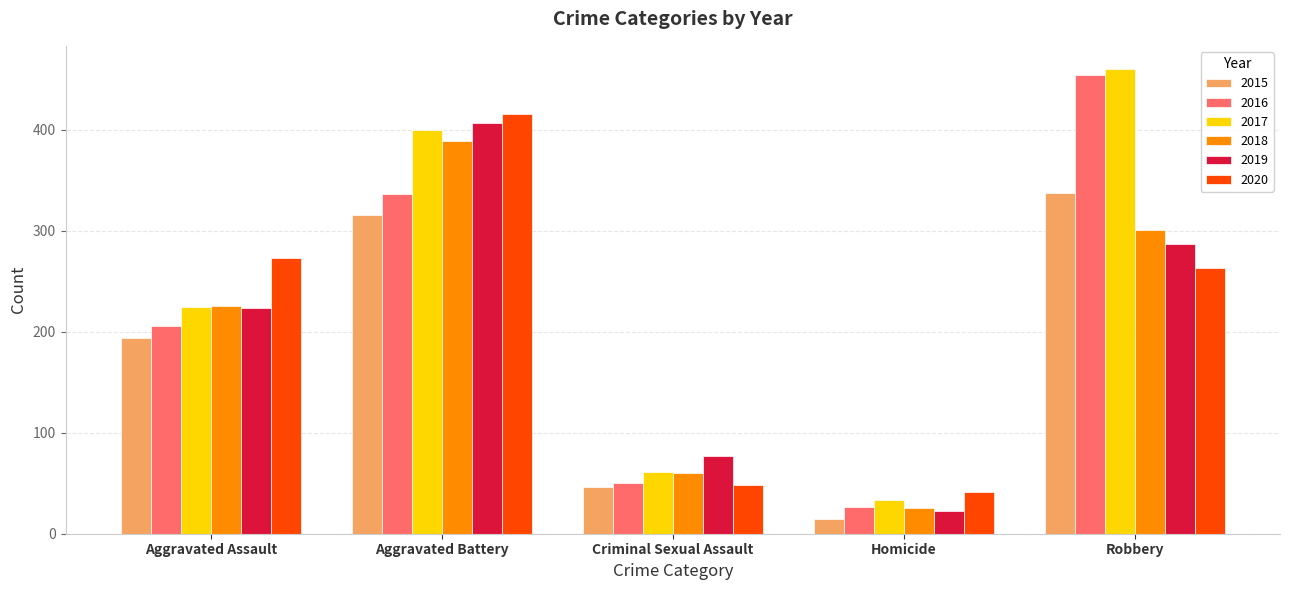

At which category is the sum across all series the highest?

Aggravated Battery